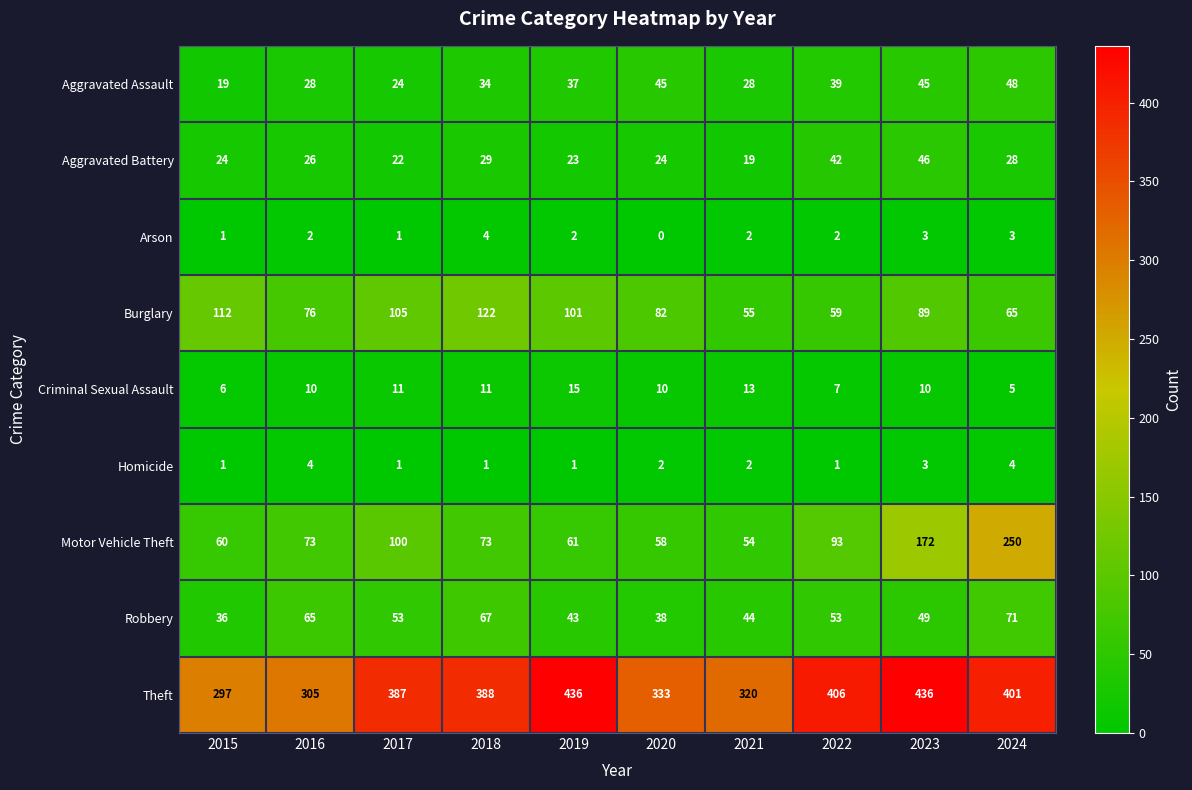

What is the greatest value displayed?

436